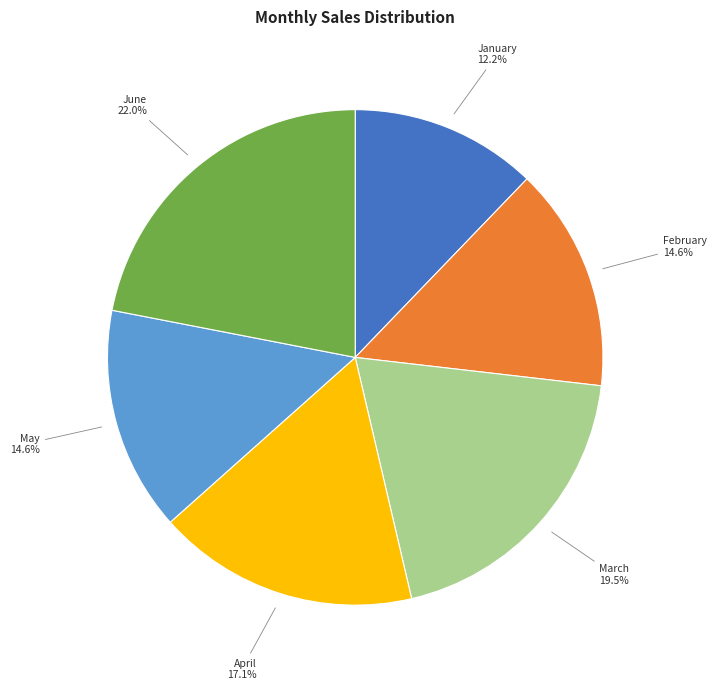

Is the sum of January and March greater than half?

No